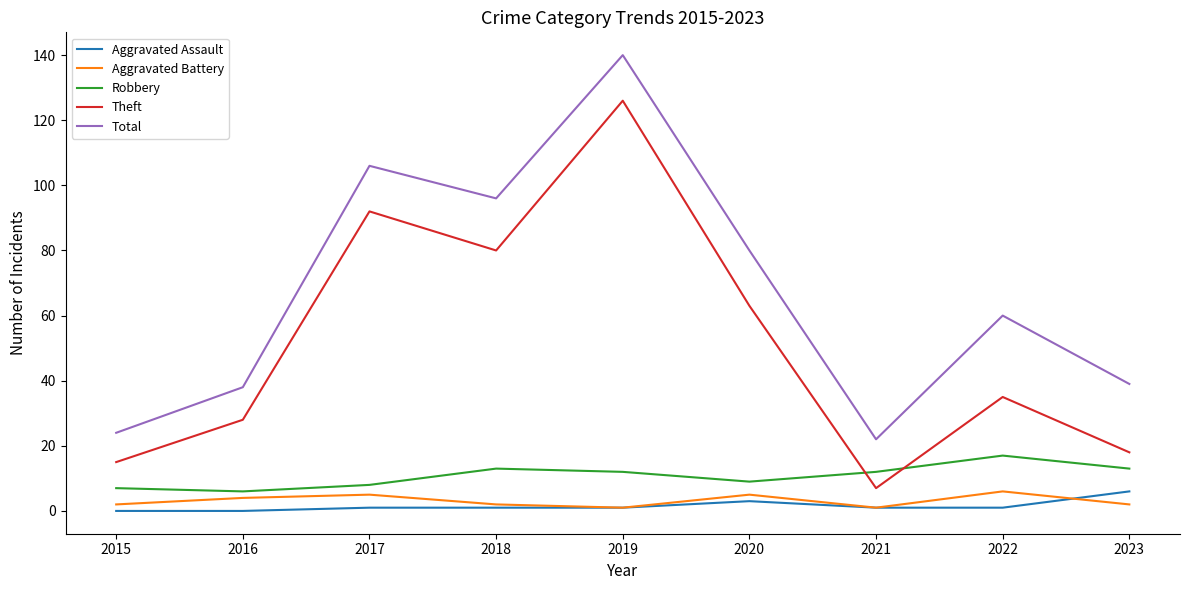

Count the number of categories in the chart.

9